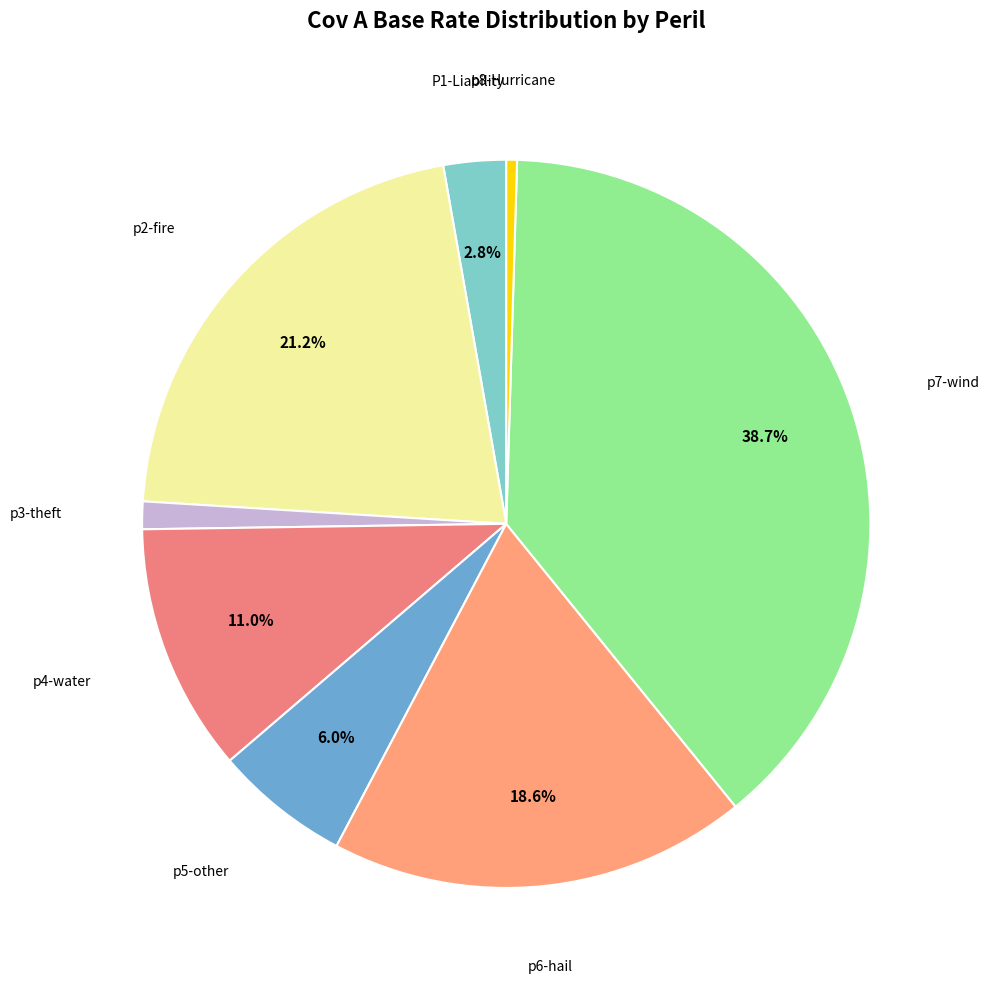

Is there a majority slice in this chart?

No